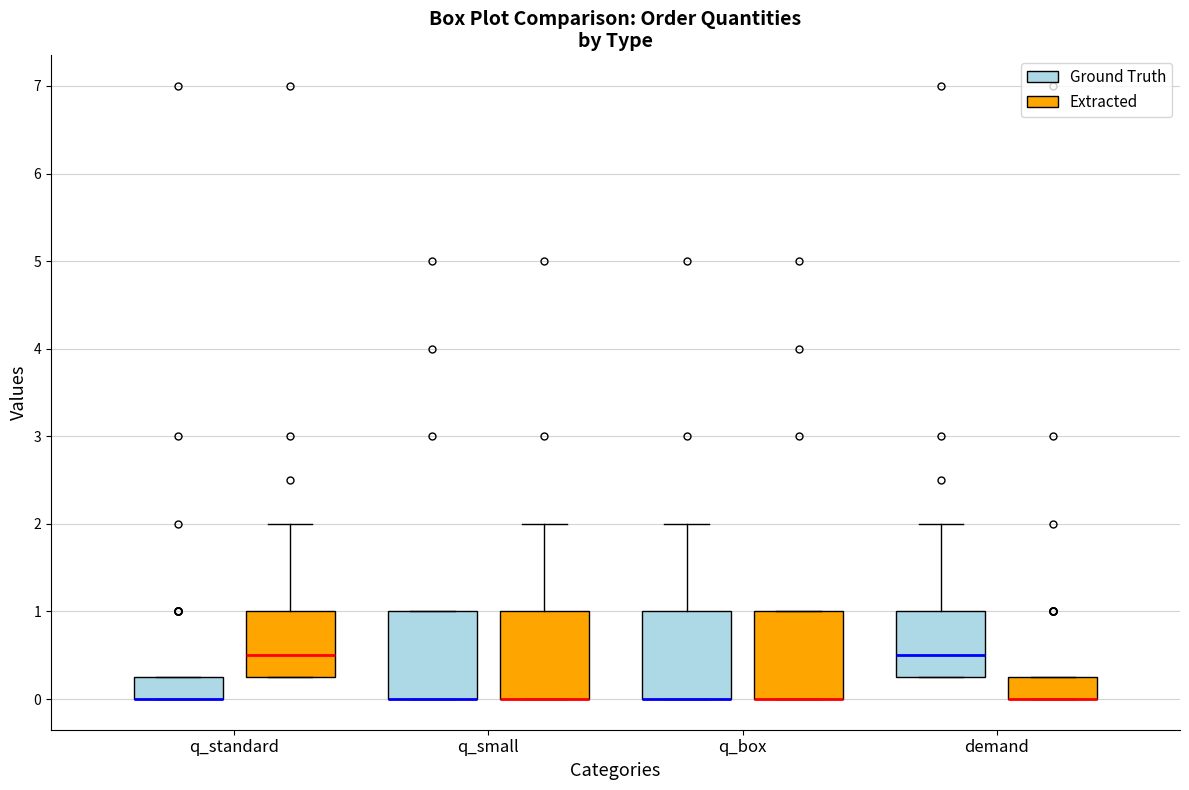

Reading left to right, transcribe this box plot: for each box, give where its median line is, the range the box spans, and where its two whiskers end, as read against the y-axis. The values are not printed on the chart, so give them approximately, as read against the axis.

q_standard (Ground Truth): median 0.0 (drawn on the box's lower edge), box 0.0 to 0.3, whiskers 0.0 to 0.3
q_standard (Extracted): median 0.5, box 0.3 to 1.0, whiskers 0.3 to 2.0
q_small (Ground Truth): median 0.0 (drawn on the box's lower edge), box 0.0 to 1.0, whiskers 0.0 to 1.0
q_small (Extracted): median 0.0 (drawn on the box's lower edge), box 0.0 to 1.0, whiskers 0.0 to 2.0
q_box (Ground Truth): median 0.0 (drawn on the box's lower edge), box 0.0 to 1.0, whiskers 0.0 to 2.0
q_box (Extracted): median 0.0 (drawn on the box's lower edge), box 0.0 to 1.0, whiskers 0.0 to 1.0
demand (Ground Truth): median 0.5, box 0.3 to 1.0, whiskers 0.3 to 2.0
demand (Extracted): median 0.0 (drawn on the box's lower edge), box 0.0 to 0.3, whiskers 0.0 to 0.3